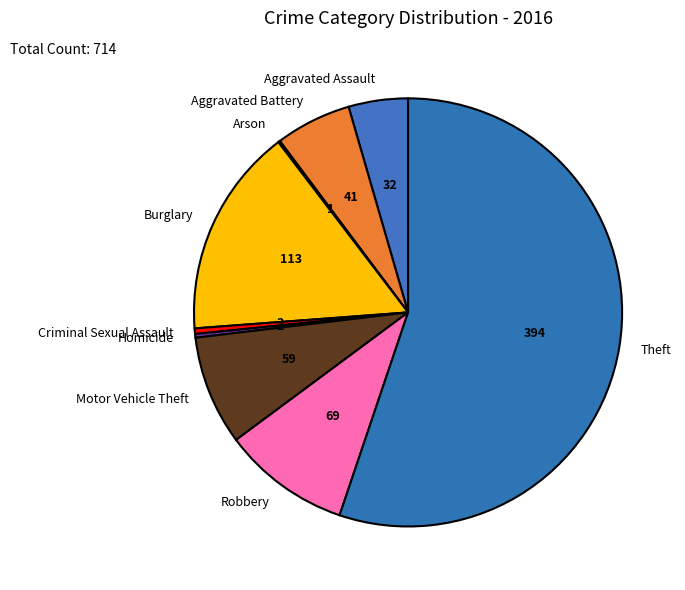

Which slice is the largest?

Theft